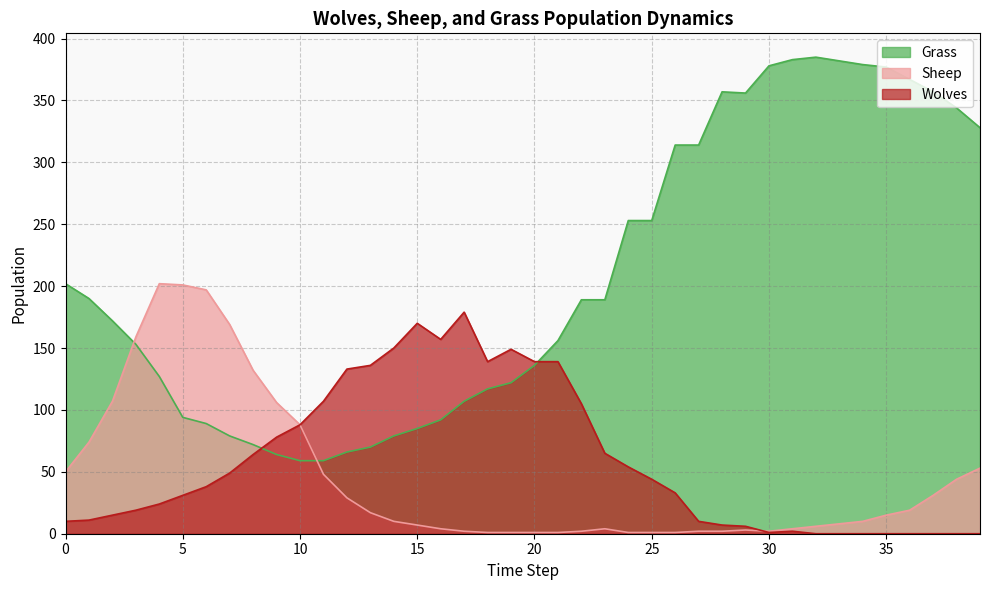

How many data points does each series have?

40